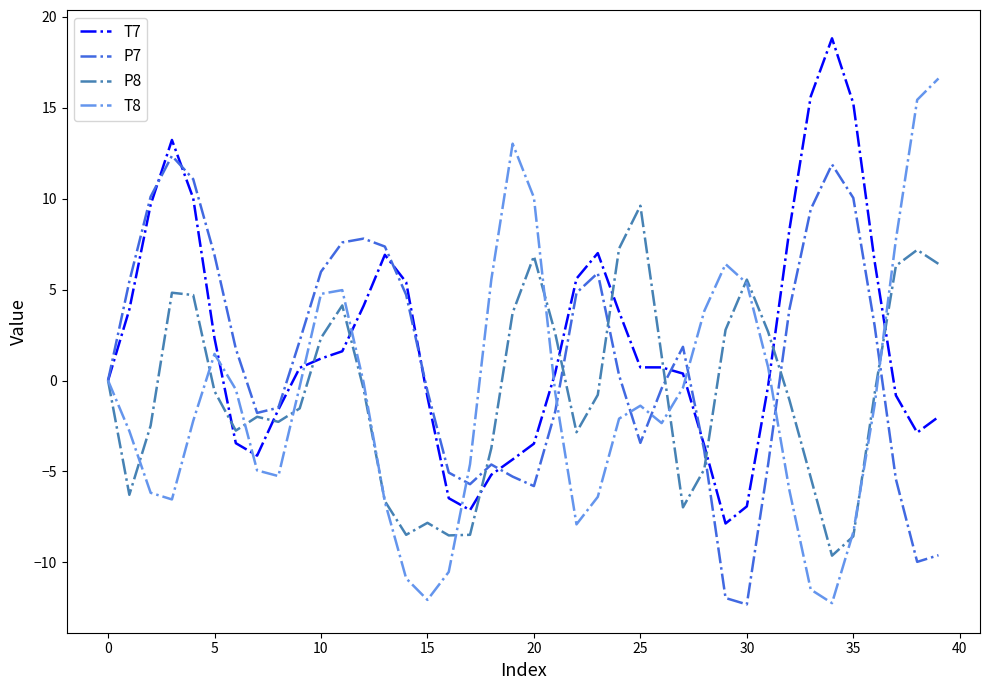

What is the highest value of the P8 series?

9.6